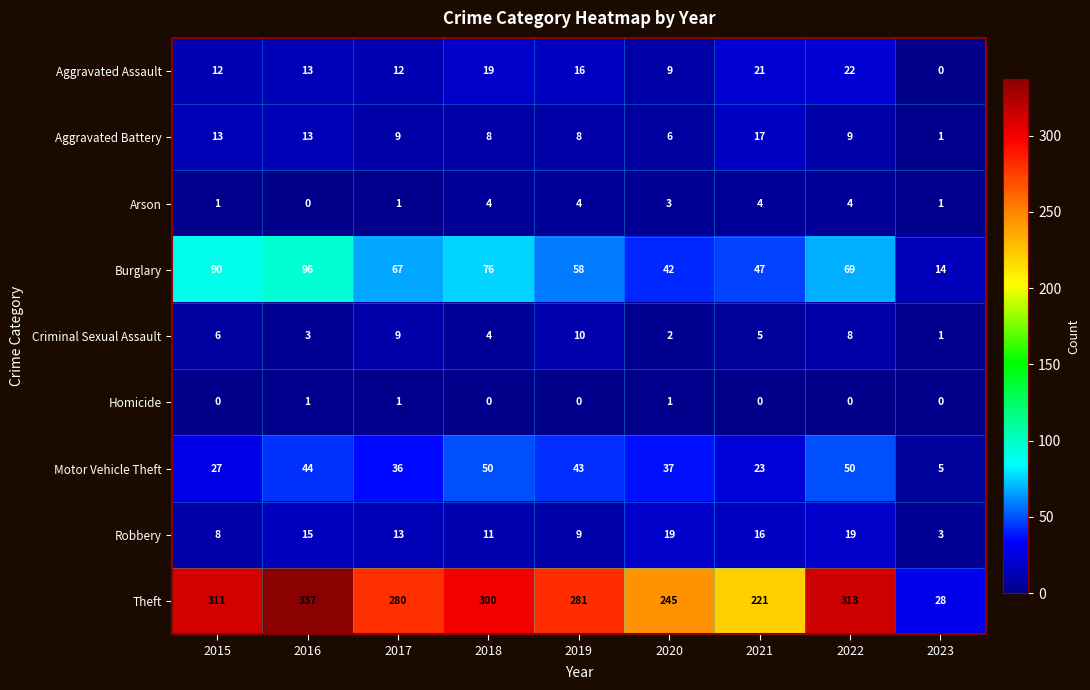

What is the greatest value displayed?

337